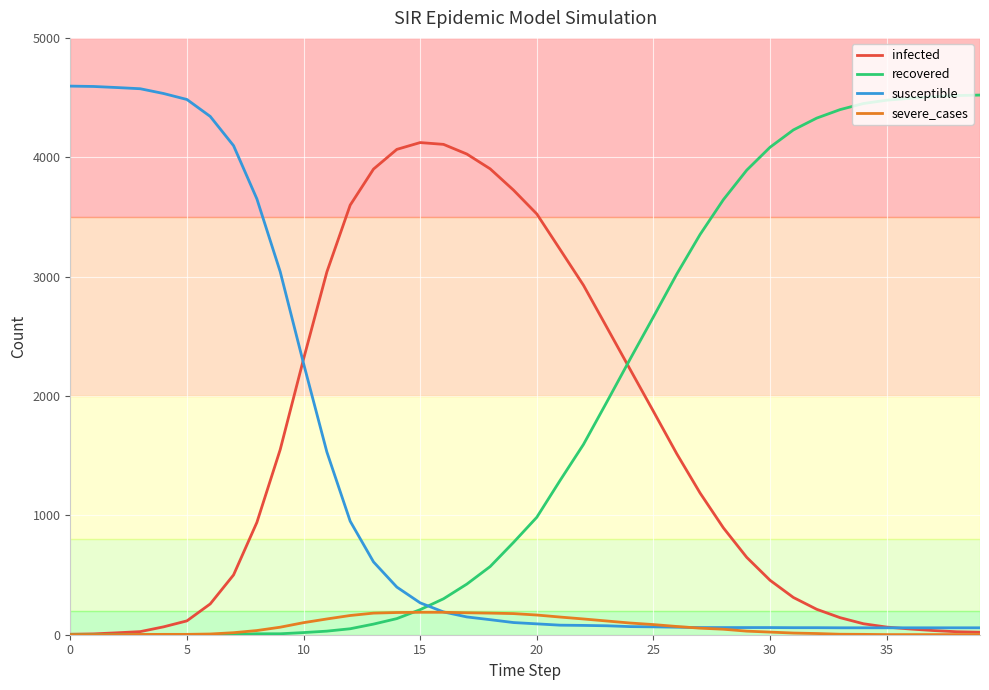

How many values in the susceptible series are below 102?

20